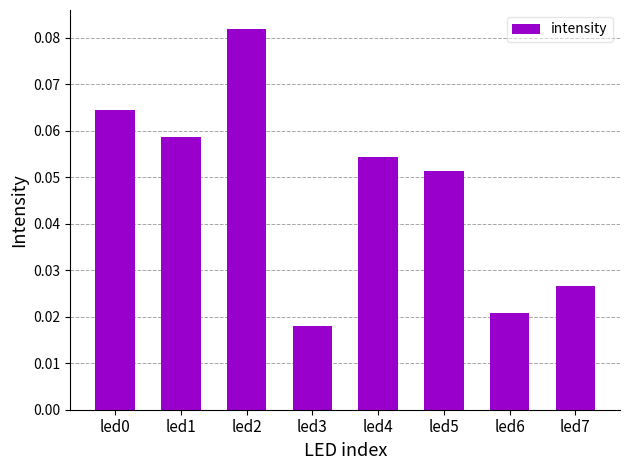

Which category has the highest value across all series?

led2